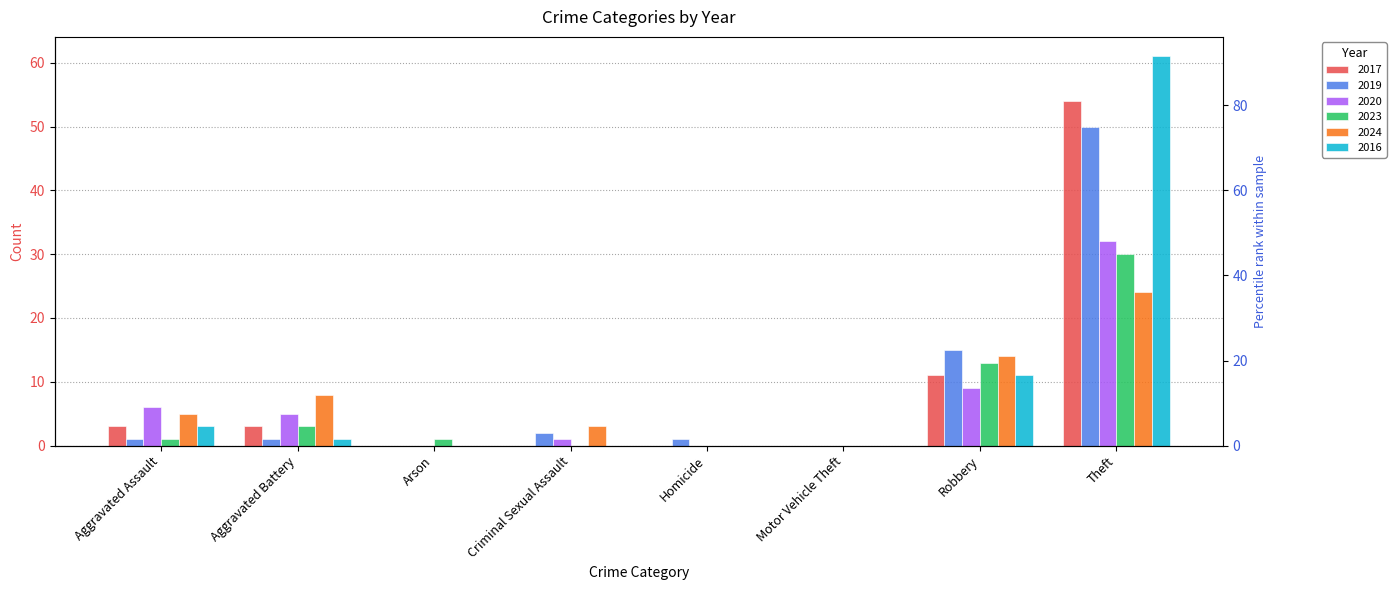

Are the bars grouped side by side (vs. stacked)?

Yes